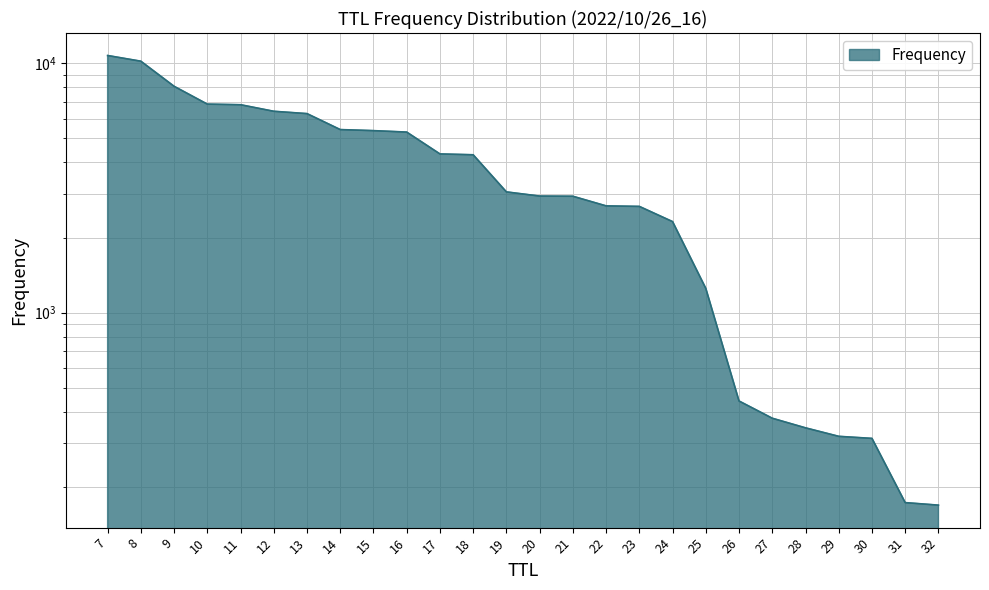

How many lines are shown in the chart?

1